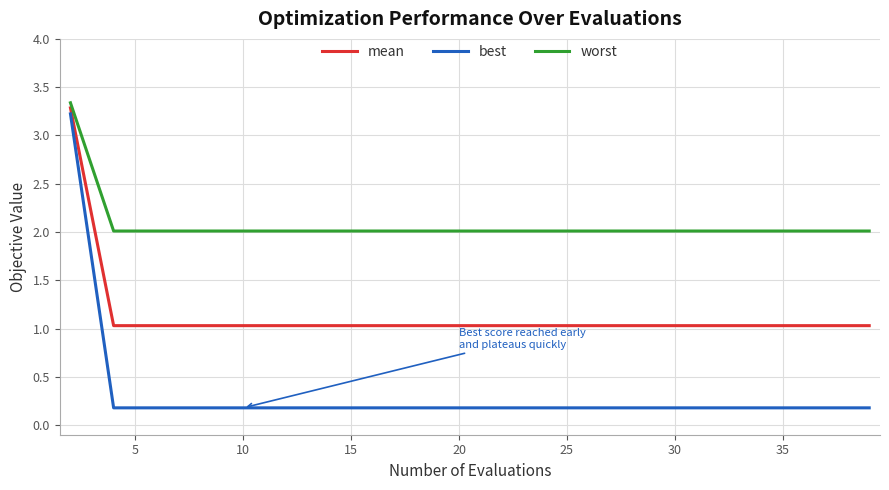

What is the maximum value shown in the chart?

3.3